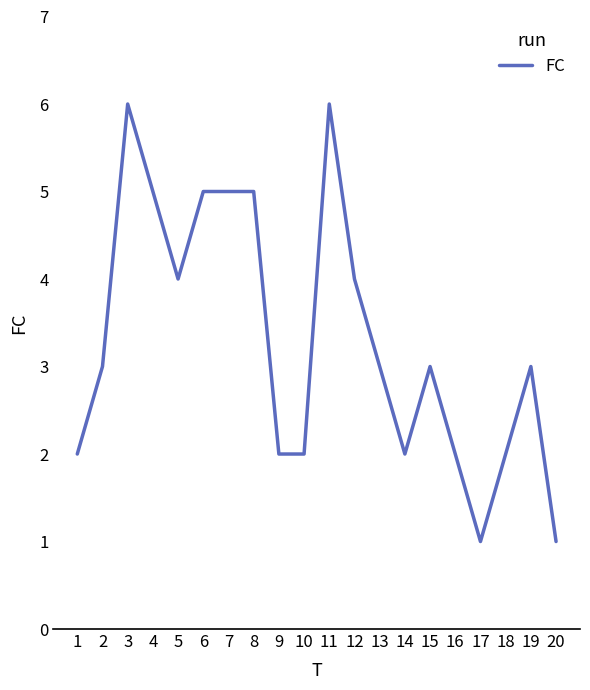

At which category does the data reach its first local peak?

3